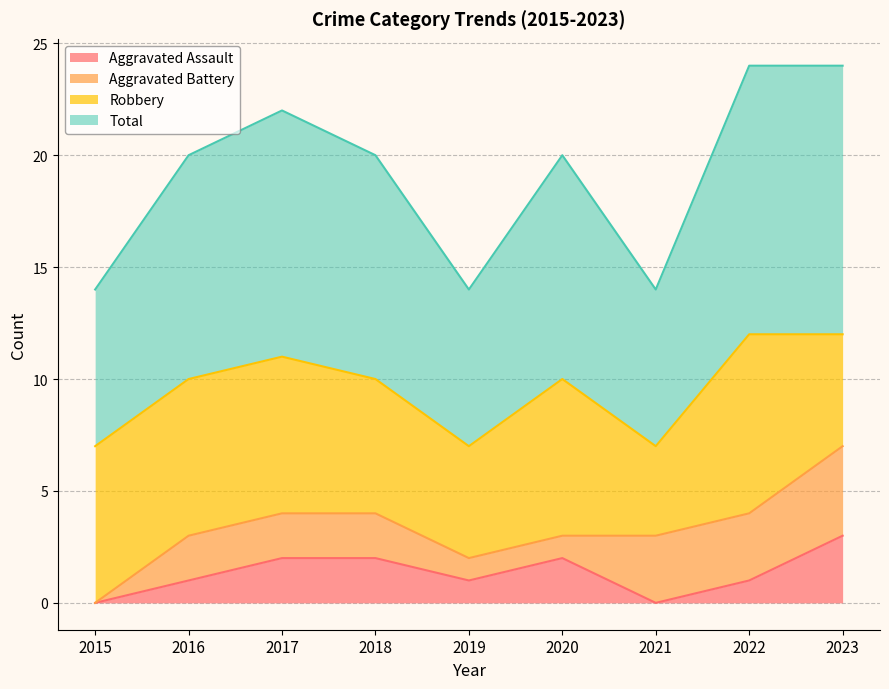

What is the sum of the Total values at 2019 and 2016?

17